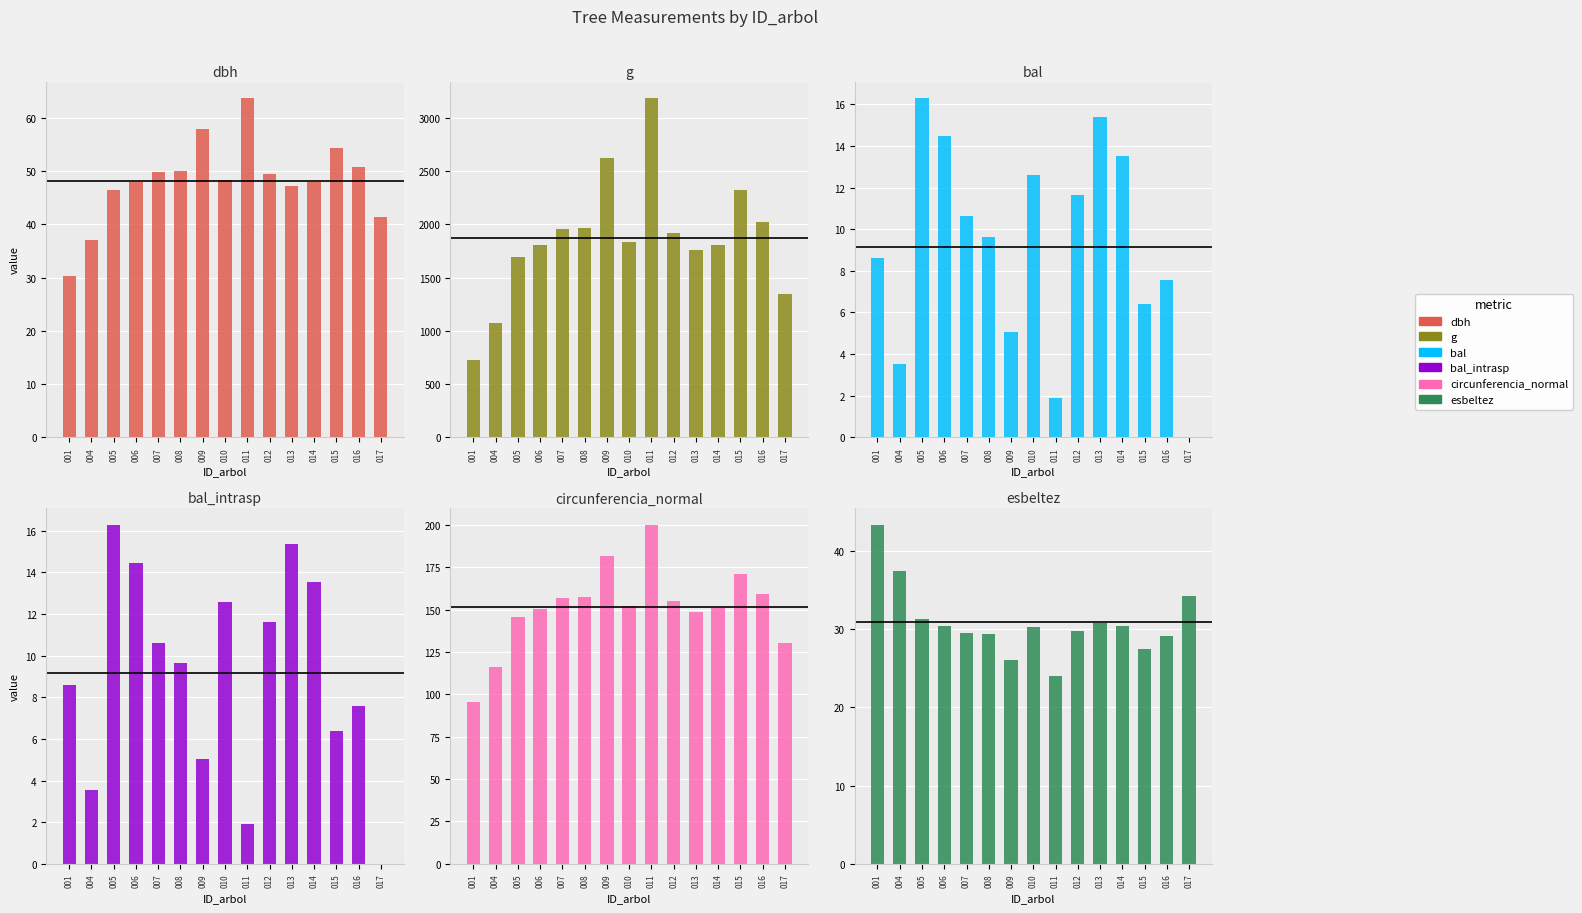

Reading left to right, extract all data points from this chart.

dbh: 001=30.4	004=37.0	005=46.4	006=48.0	007=49.9	008=50.0	009=57.9	010=48.4	011=63.7	012=49.4	013=47.3	014=48.0	015=54.4	016=50.7	017=41.4
g: 001=725.3	004=1076.5	005=1692.9	006=1805.8	007=1954.3	008=1967.2	009=2628.6	010=1840.0	011=3183.6	012=1916.7	013=1757.7	014=1809.8	015=2326.2	016=2021.0	017=1348.3
bal: 001=8.6	004=3.5	005=16.3	006=14.5	007=10.6	008=9.6	009=5.0	010=12.6	011=1.9	012=11.6	013=15.4	014=13.5	015=6.4	016=7.6	017=0.0
bal_intrasp: 001=8.6	004=3.5	005=16.3	006=14.5	007=10.6	008=9.6	009=5.0	010=12.6	011=1.9	012=11.6	013=15.4	014=13.5	015=6.4	016=7.6	017=0.0
circunferencia_normal: 001=95.5	004=116.3	005=145.9	006=150.6	007=156.7	008=157.2	009=181.8	010=152.1	011=200.0	012=155.2	013=148.6	014=150.8	015=171.0	016=159.4	017=130.2
esbeltez: 001=43.3	004=37.4	005=31.2	006=30.4	007=29.5	008=29.4	009=26.0	010=30.2	011=24.0	012=29.7	013=30.8	014=30.4	015=27.4	016=29.1	017=34.2